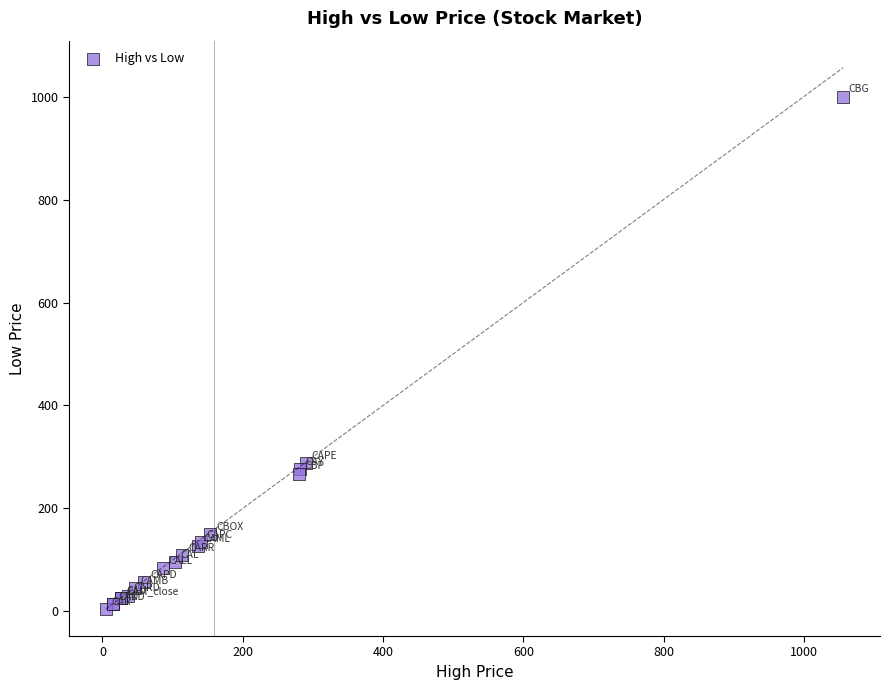

What Y value in the scatter plot is closest to 502?

288.4